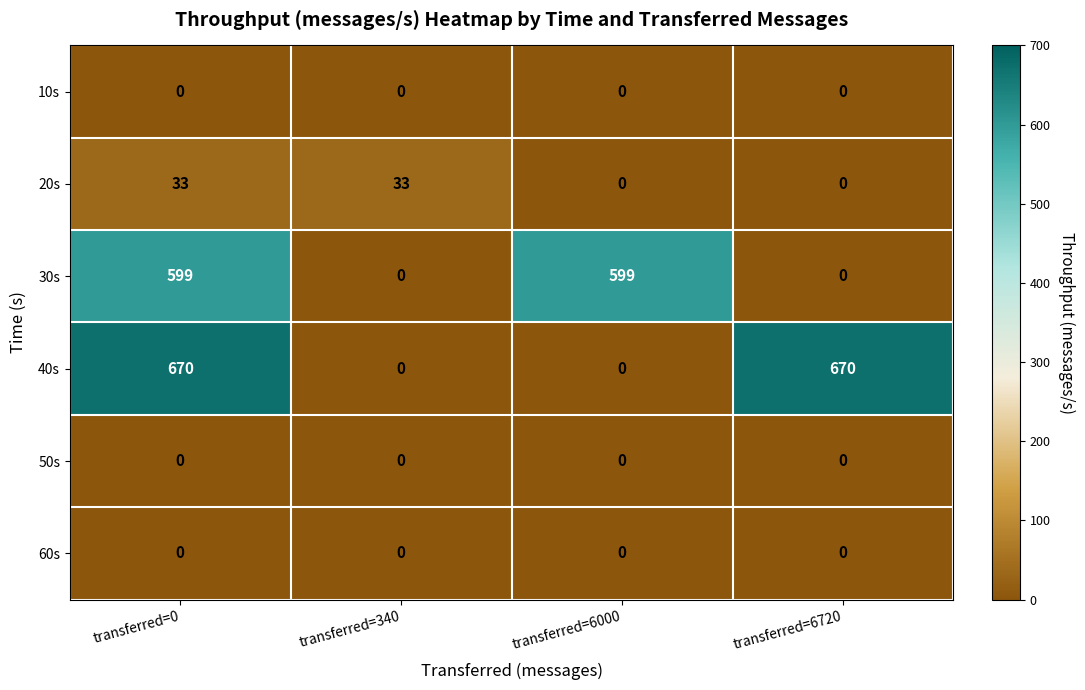

Reading right to left, transcribe all the data shown in this chart.

10s: transferred=6720=0	transferred=6000=0	transferred=340=0	transferred=0=0
20s: transferred=6720=0	transferred=6000=0	transferred=340=33	transferred=0=33
30s: transferred=6720=0	transferred=6000=599	transferred=340=0	transferred=0=599
40s: transferred=6720=670	transferred=6000=0	transferred=340=0	transferred=0=670
50s: transferred=6720=0	transferred=6000=0	transferred=340=0	transferred=0=0
60s: transferred=6720=0	transferred=6000=0	transferred=340=0	transferred=0=0